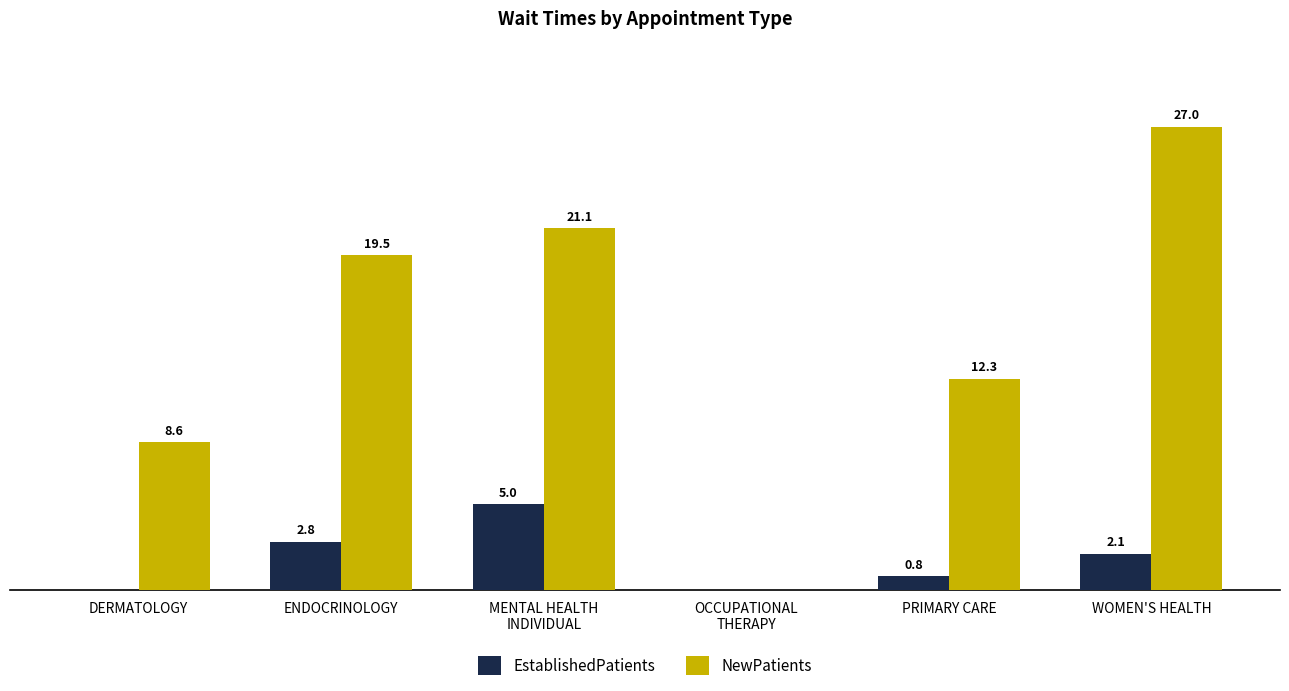

At which category is the sum across all series the highest?

WOMEN'S HEALTH